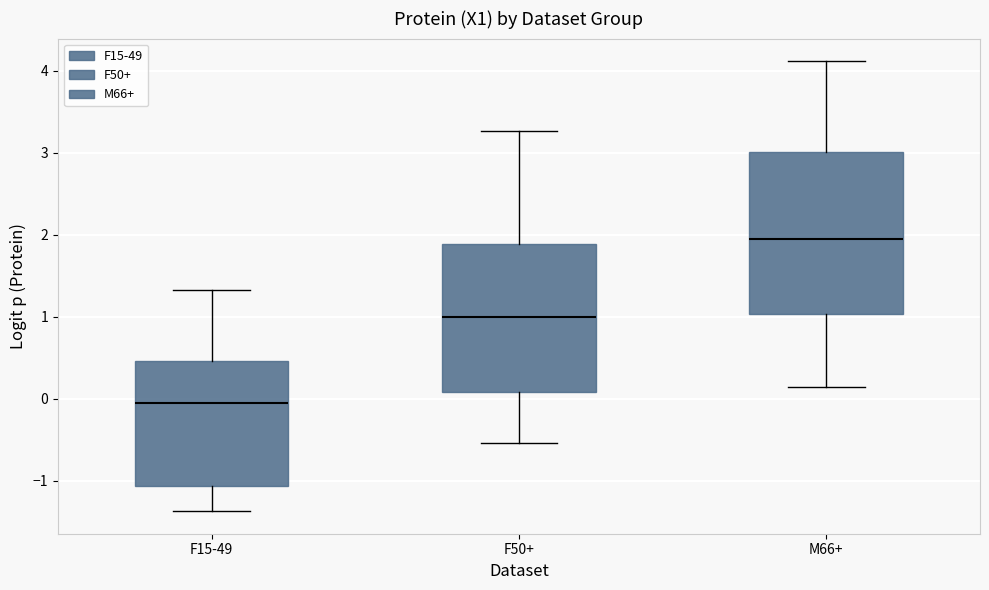

Reading left to right, read every box against the y-axis: the position of its median line, the range the box covers, and the ends of its whiskers. The values are not printed on the chart, so give them approximately, as read against the axis.

F15-49: median -0.1, box -1.1 to 0.5, whiskers -1.4 to 1.3
F50+: median 1.0, box 0.1 to 1.9, whiskers -0.5 to 3.3
M66+: median 1.9, box 1.0 to 3.0, whiskers 0.1 to 4.1